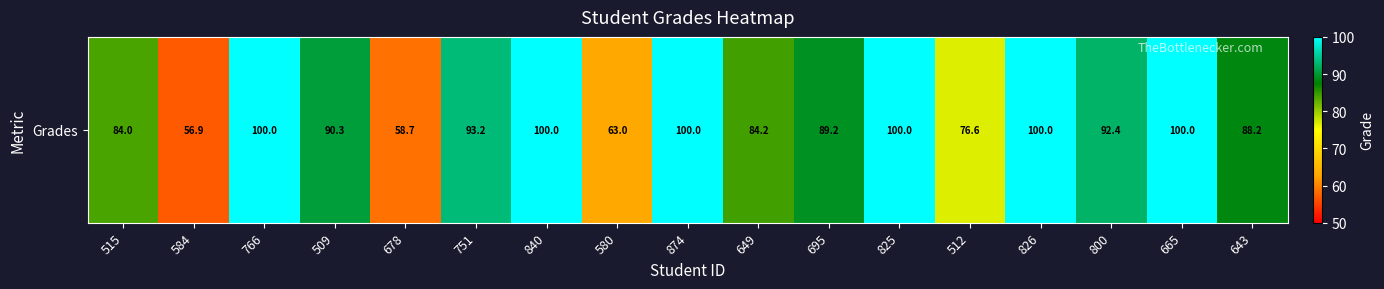

Approximately how many times larger is the value at 766 compared to 512?

1.3